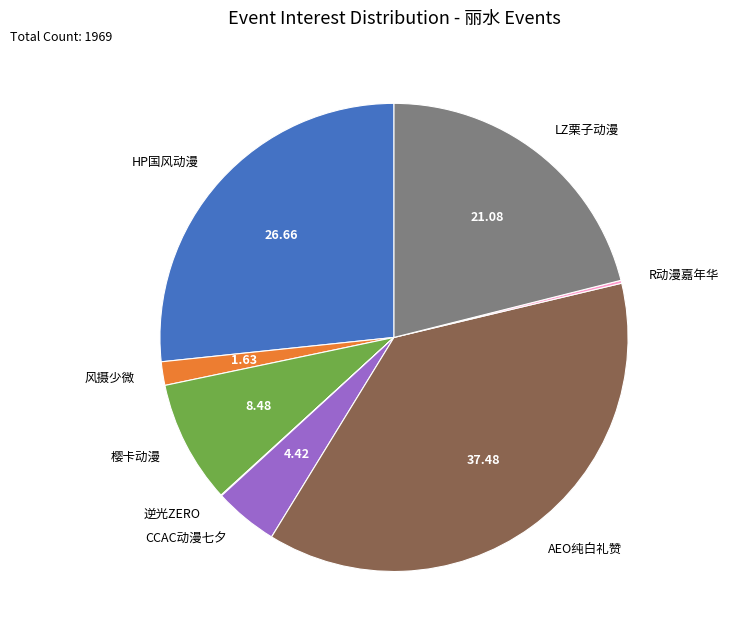

What is the largest slice in the pie chart?

AEO纯白礼赞